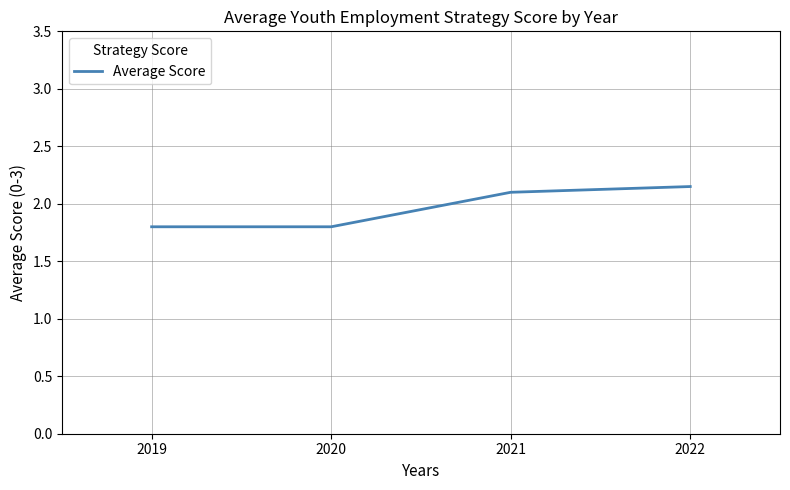

What is the difference between the values at 2021 and 2020?

0.3